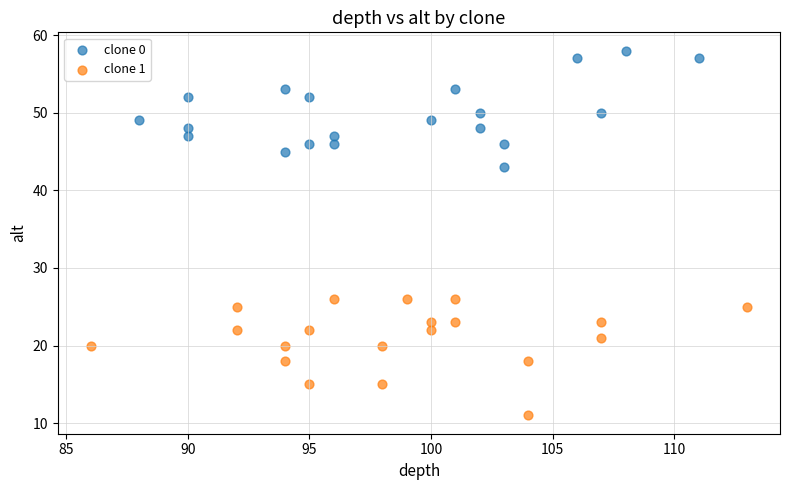

Which series reaches the maximum Y coordinate?

clone 0